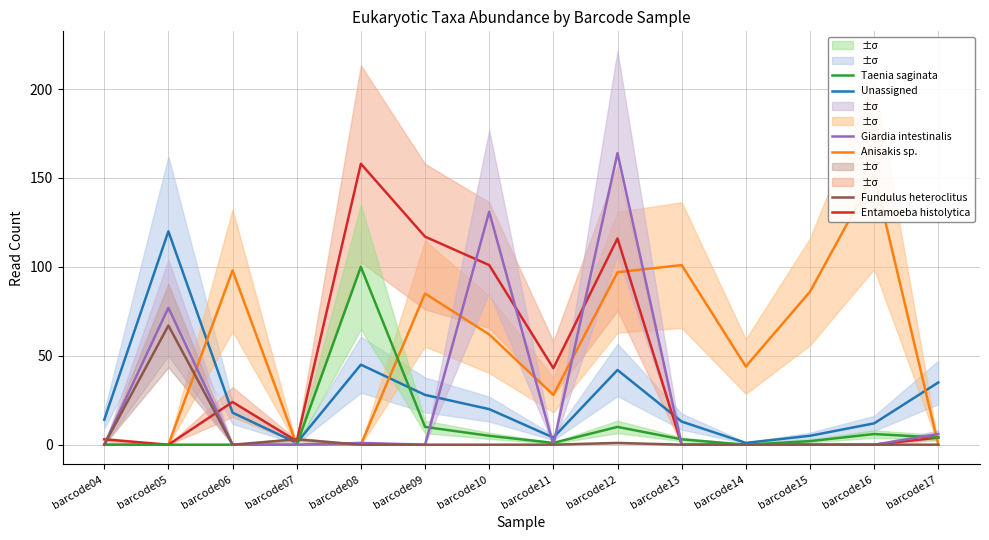

What is the difference between the maximum and minimum values in the Entamoeba histolytica series?

158